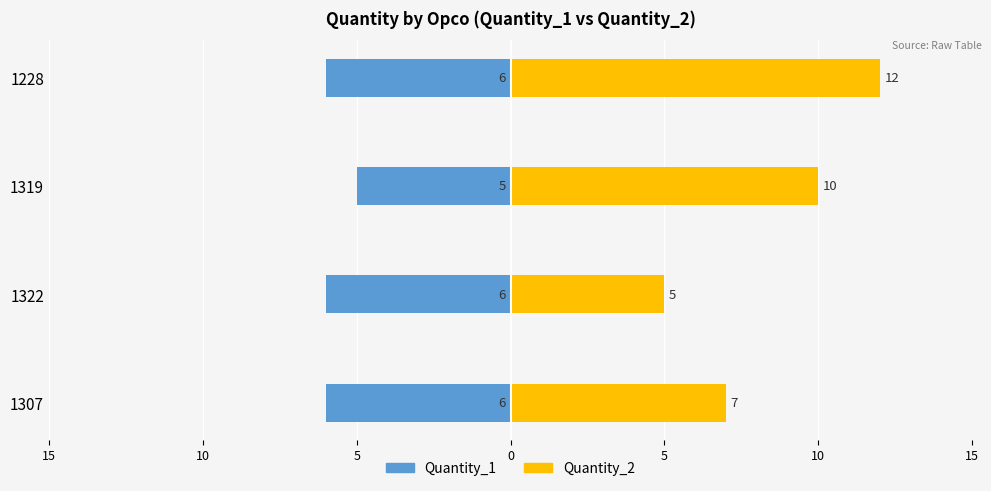

Is the value of Quantity_1 at 1319 greater than the value of Quantity_2 at 1307?

No